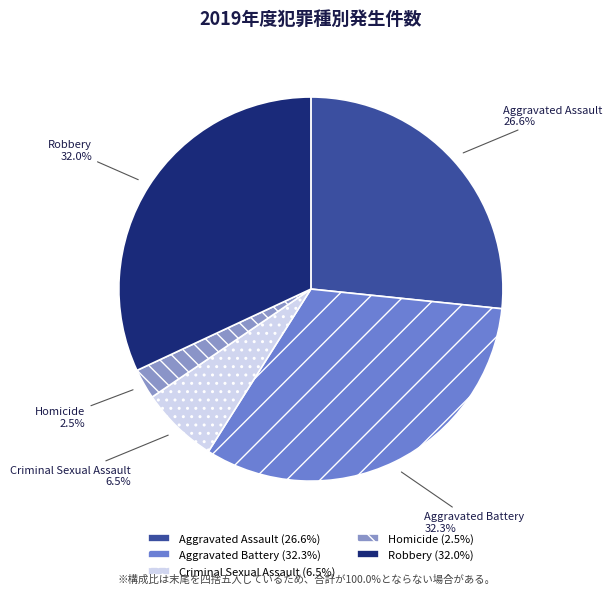

Which has a higher value, Criminal Sexual Assault or Aggravated Assault?

Aggravated Assault